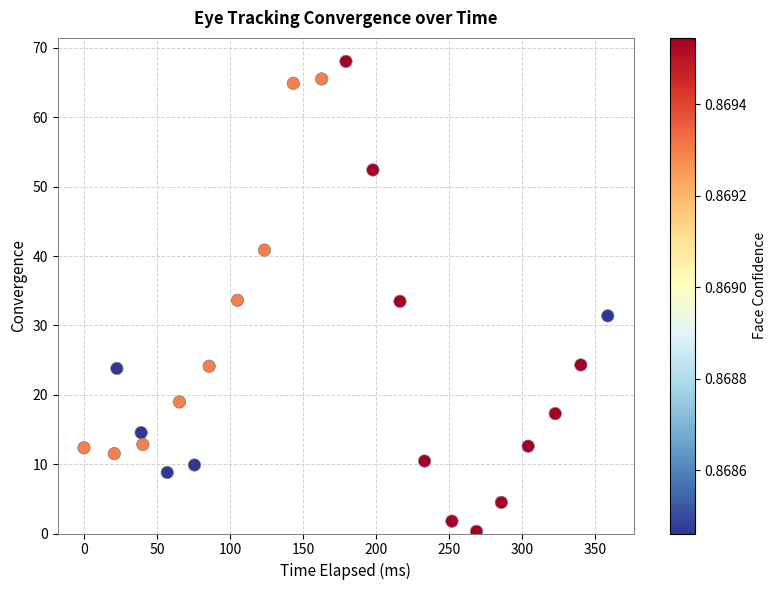

What is the range of Y values (max minus min)?

67.8